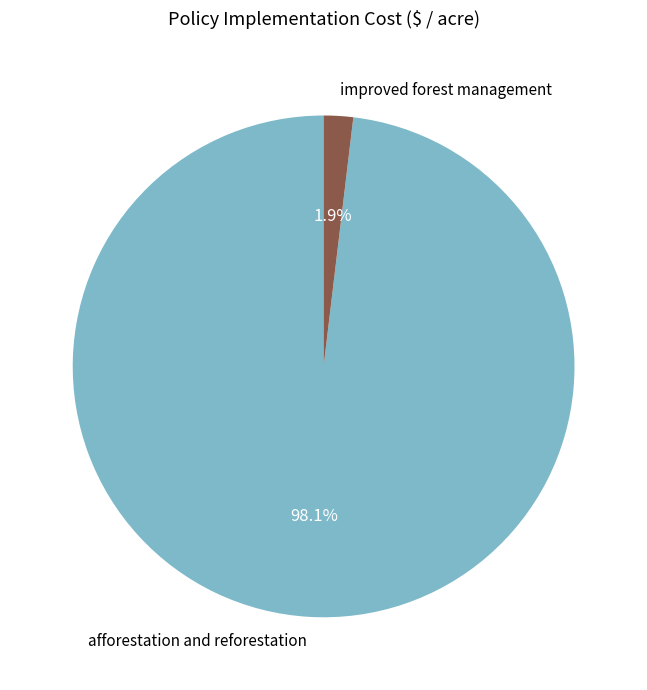

How many segments does this pie chart have?

2